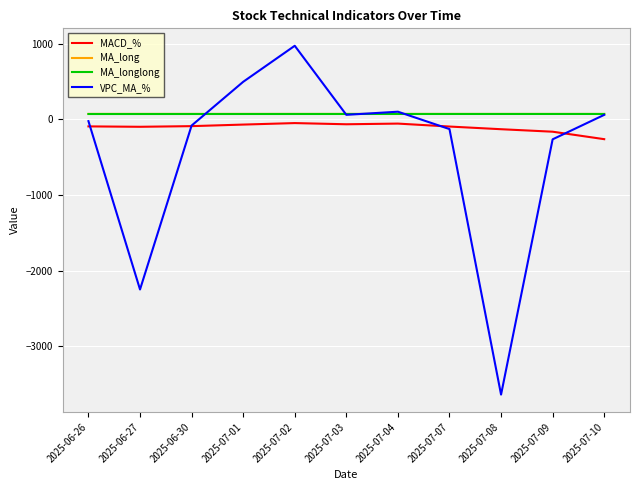

Where is VPC_MA_% nearest to the value -1332?

2025-06-27